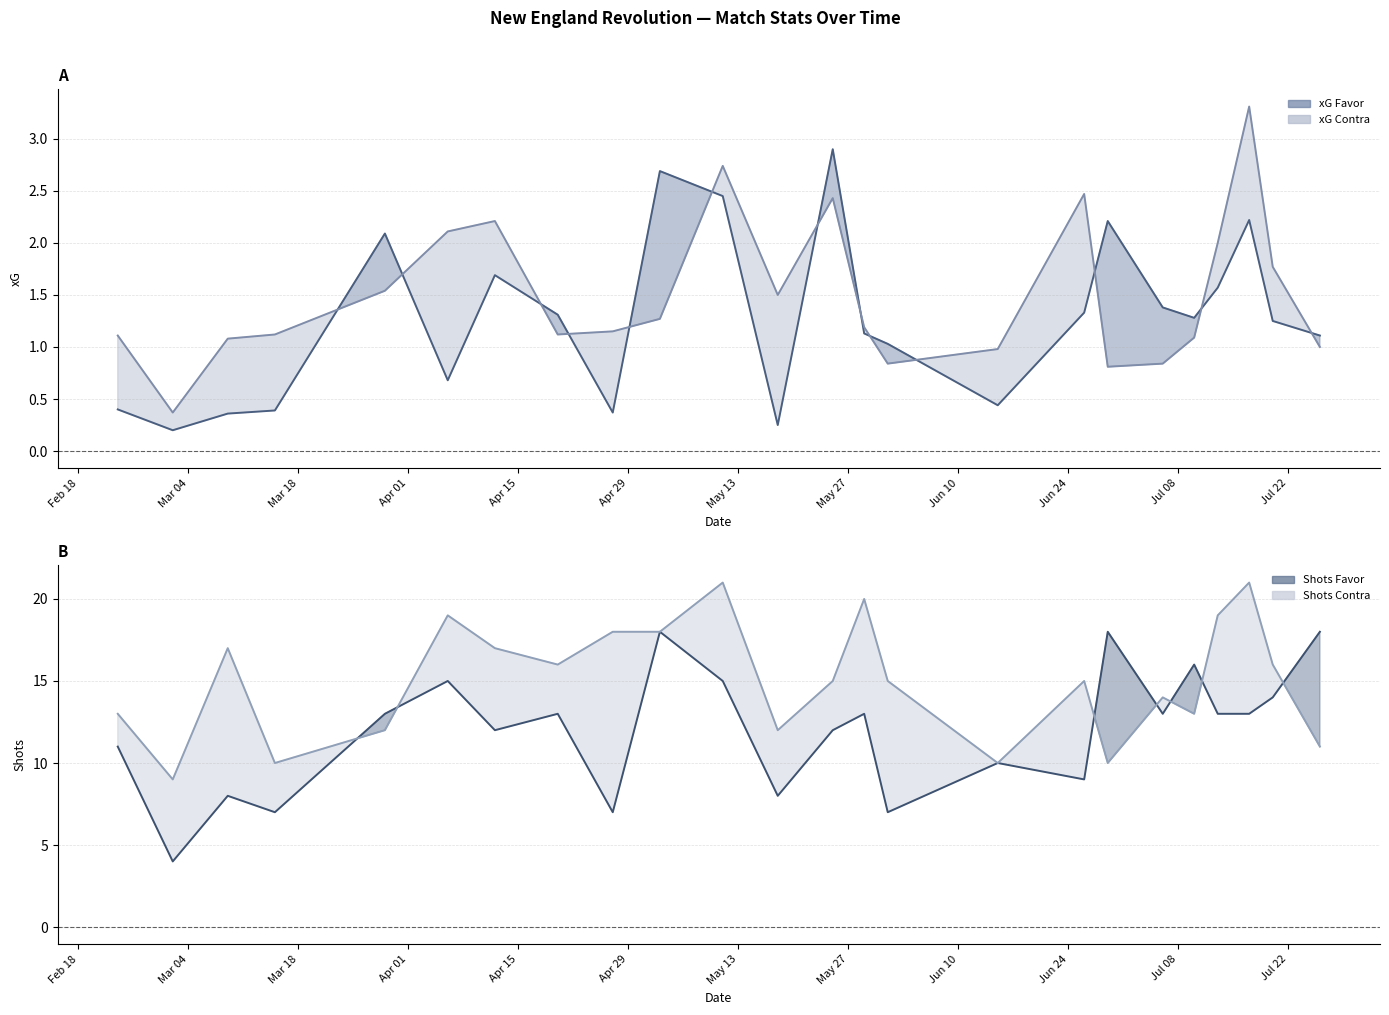

Which series has the largest range (max minus min)?

Shots Favor